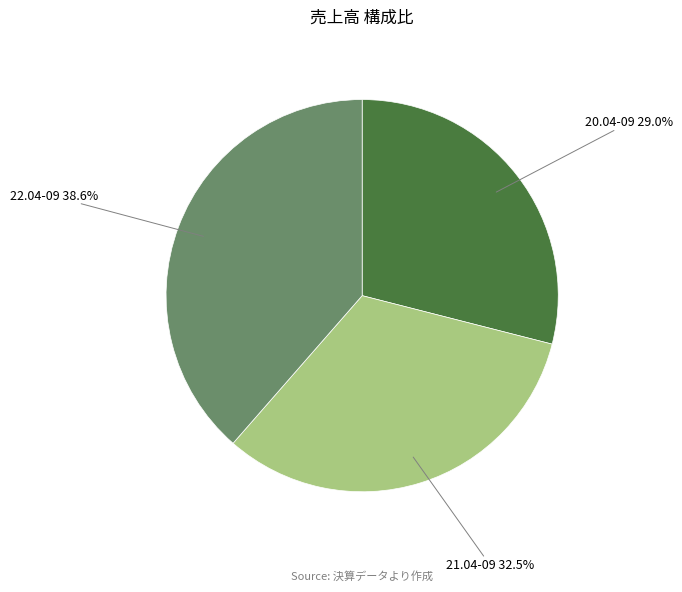

How many slices are in this pie chart?

3